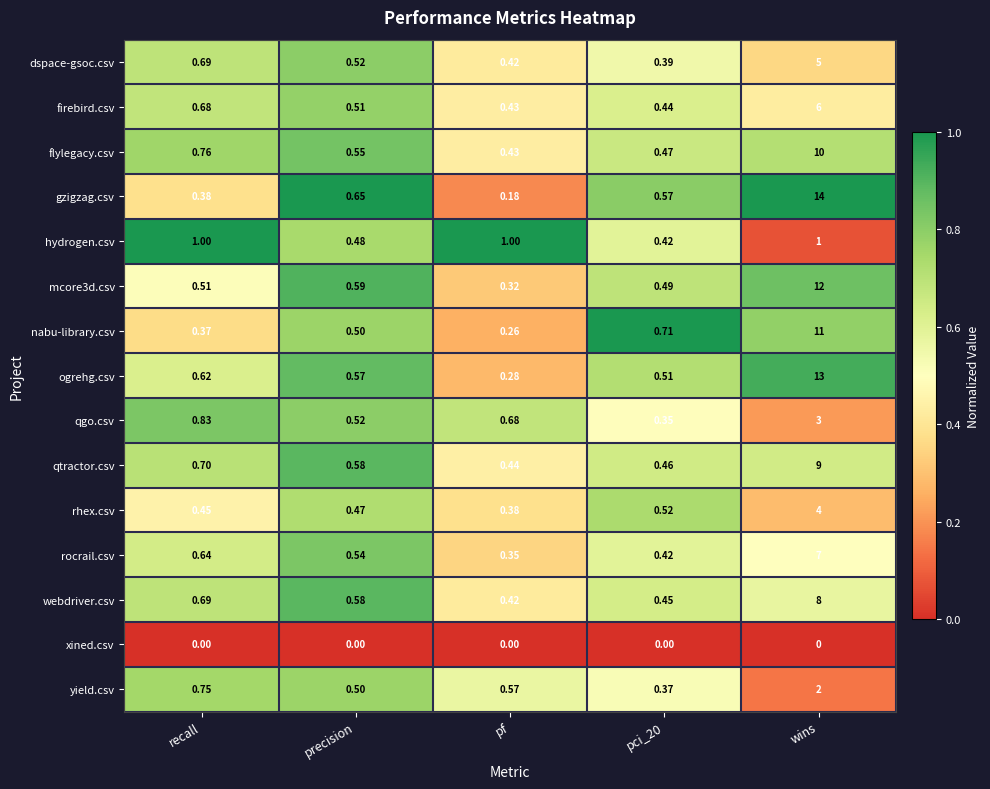

At which label does webdriver.csv reach its peak?

wins